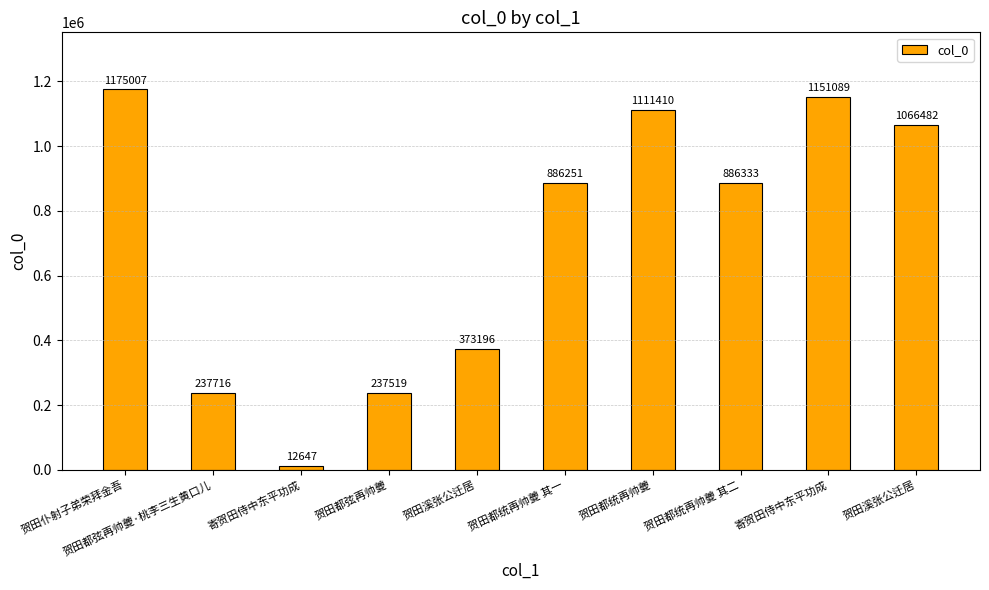

How many categories are shown in the chart?

10